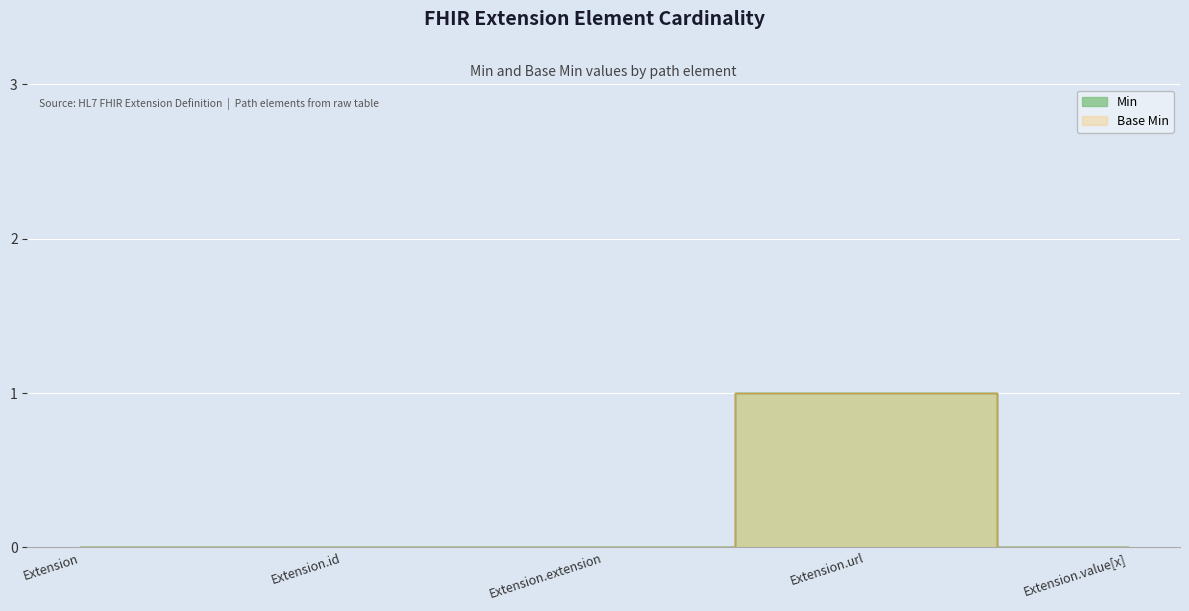

How many categories are shown in the chart?

5